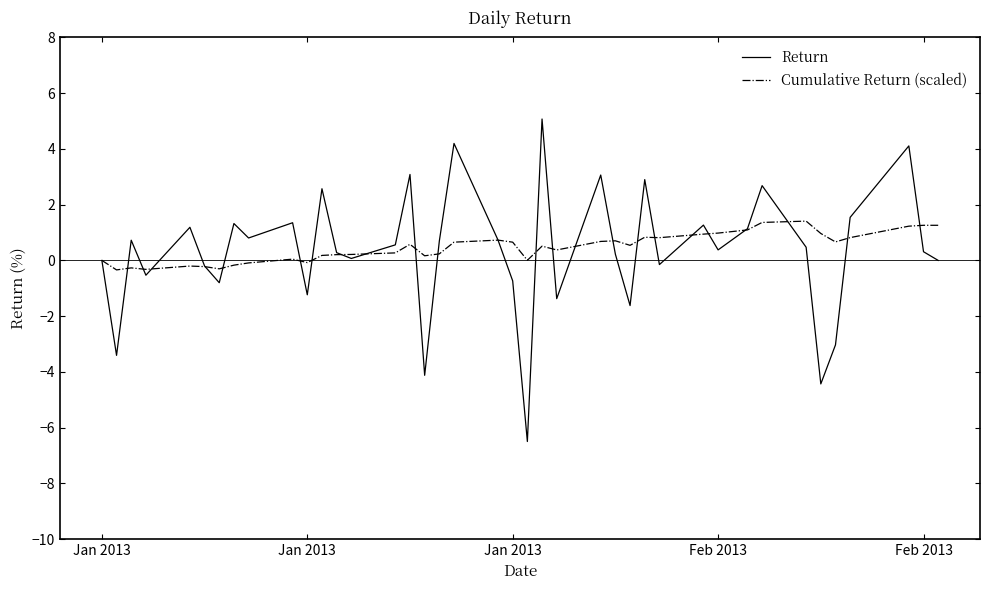

Rank the series by their maximum value, from lowest to highest.

Cumulative Return (scaled), Return